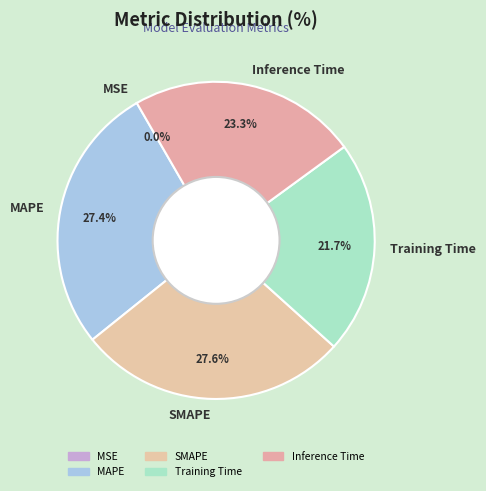

Is there any slice that represents more than half of the pie?

No